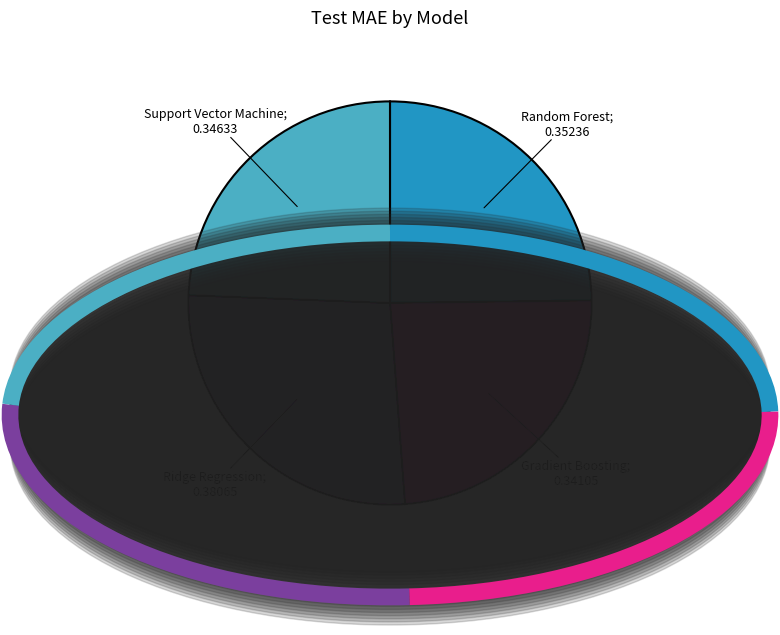

Is there any slice that represents more than half of the pie?

No